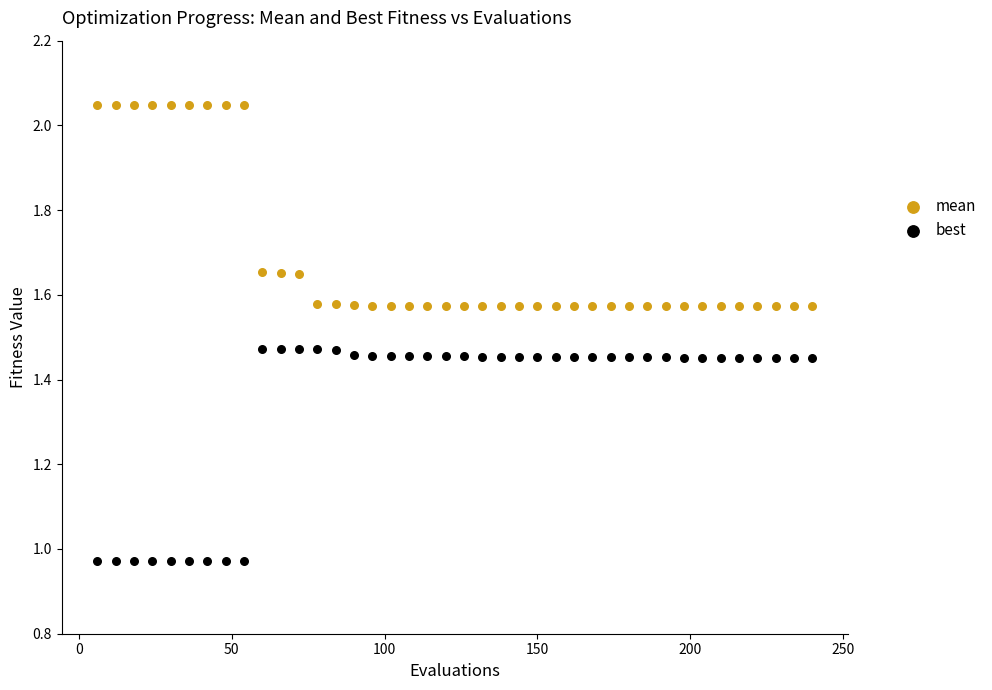

Across all data points, what is the range of X values (max minus min)?

234.0